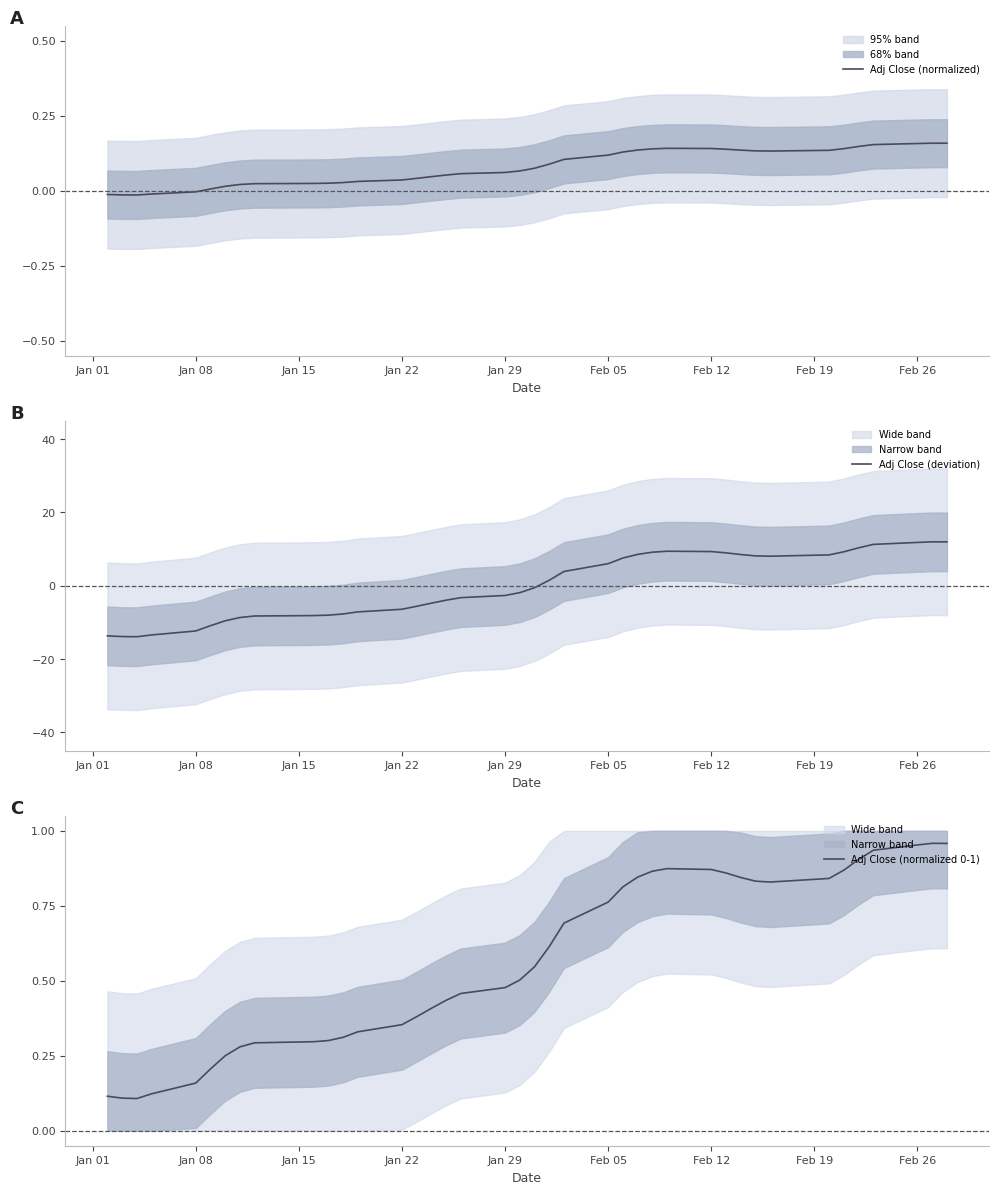

True or false: Adj Close (normalized) and Adj Close (normalized 0-1) cross at least once.

False